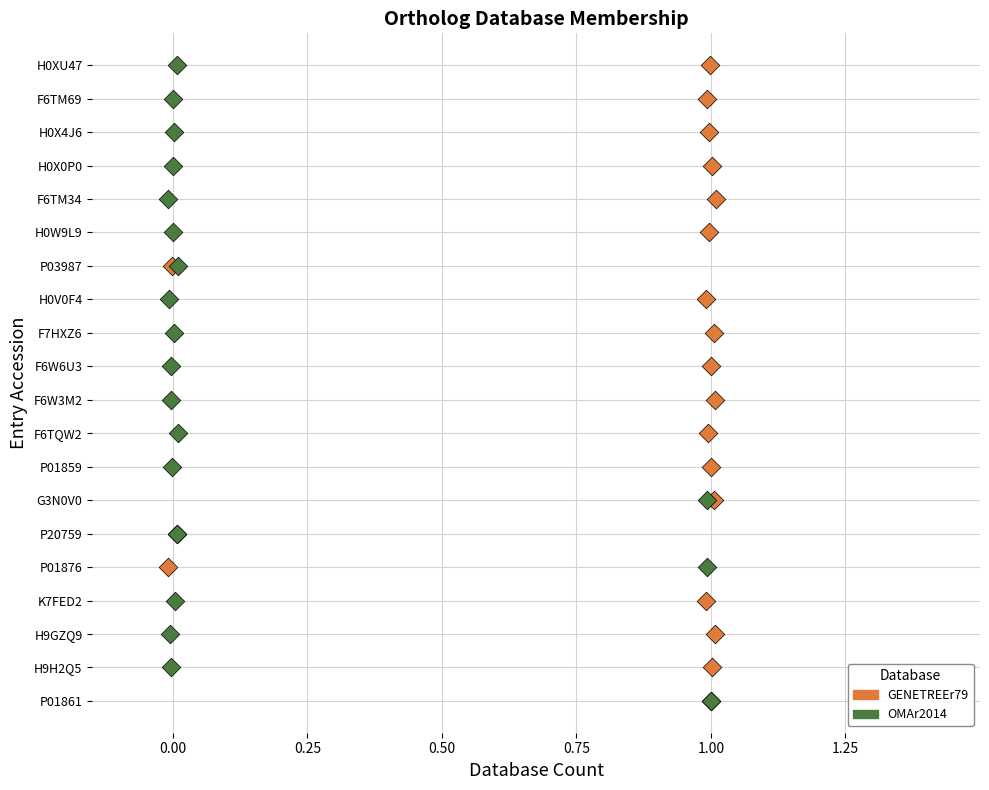

Which series has the widest spread of Y values?

GENETREEr79